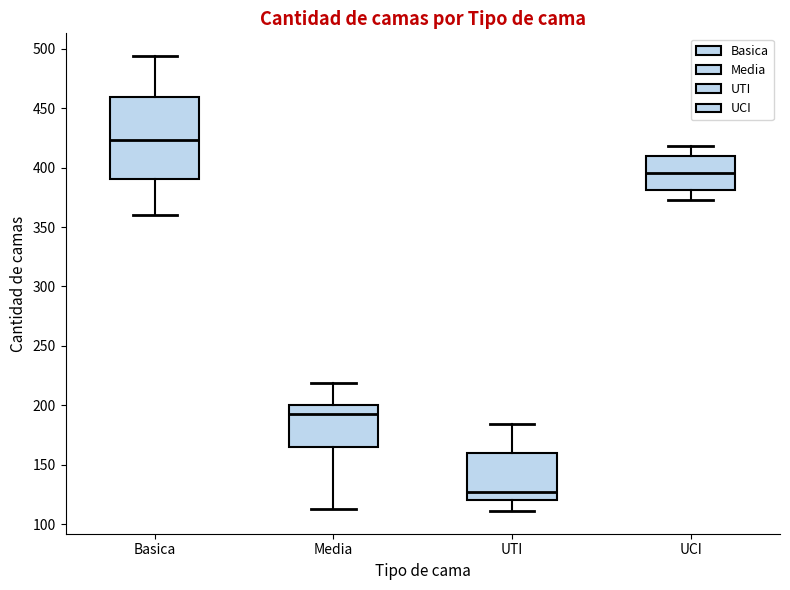

Where is the lower edge of the box for UTI on the y-axis? The values are not printed on the chart, so give them approximately, as read against the axis.

120